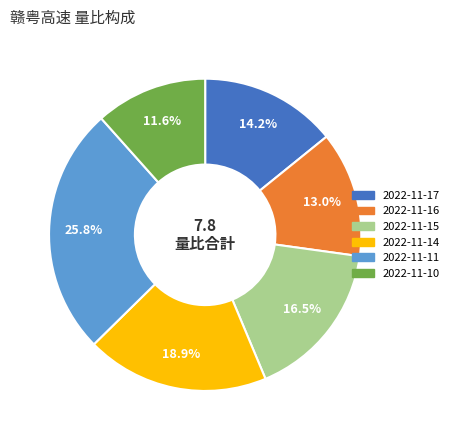

Between 2022-11-15 and 2022-11-16, which is larger?

2022-11-15